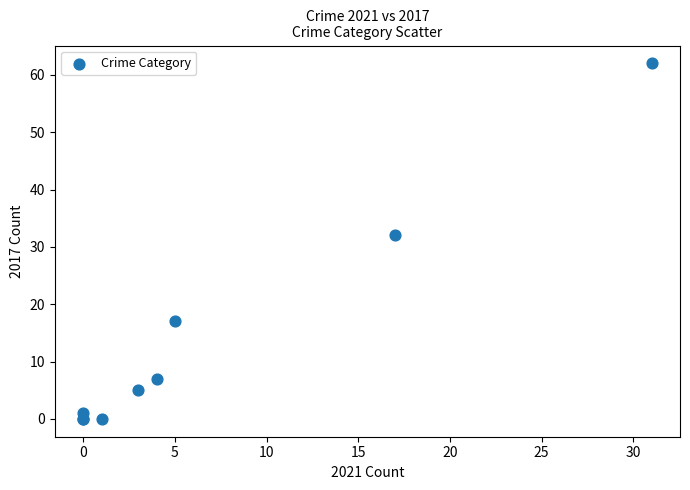

What Y value in the scatter plot is closest to 31?

32